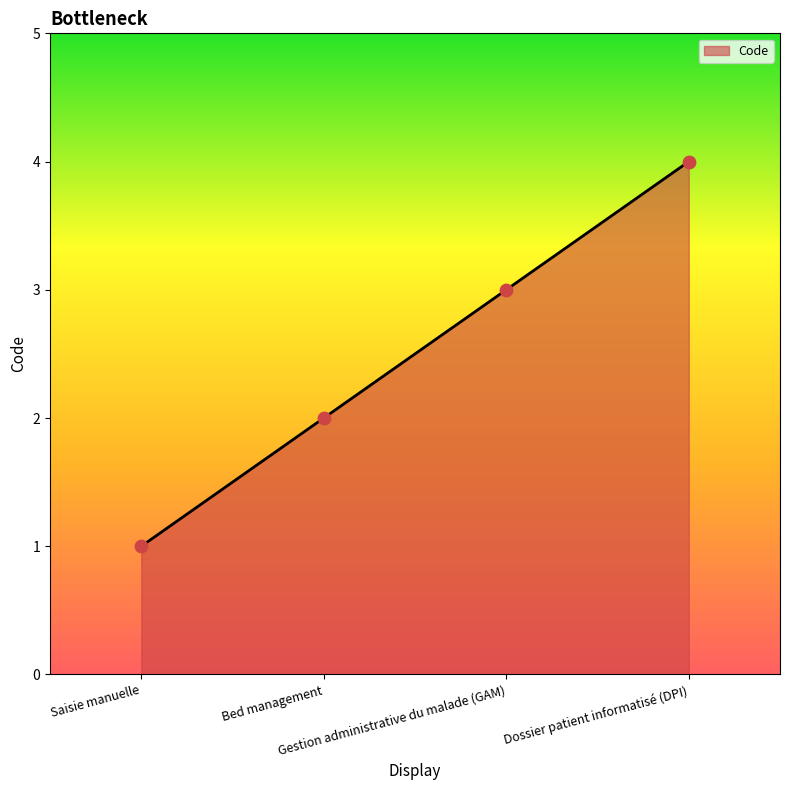

Between Gestion administrative du malade (GAM) and Dossier patient informatisé (DPI), which is larger?

Dossier patient informatisé (DPI)